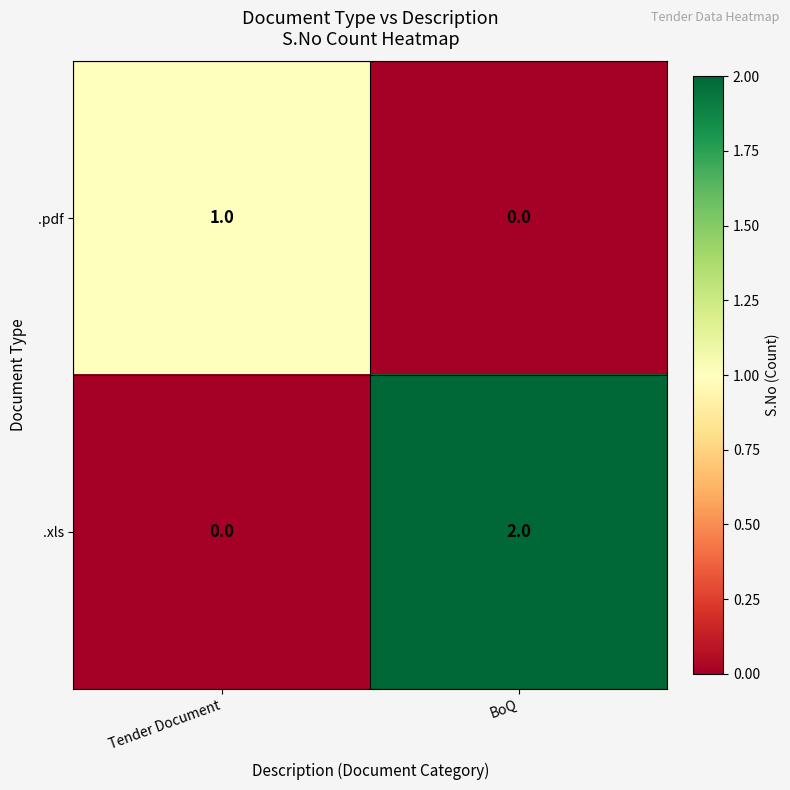

Which series has the largest total across all categories?

.xls